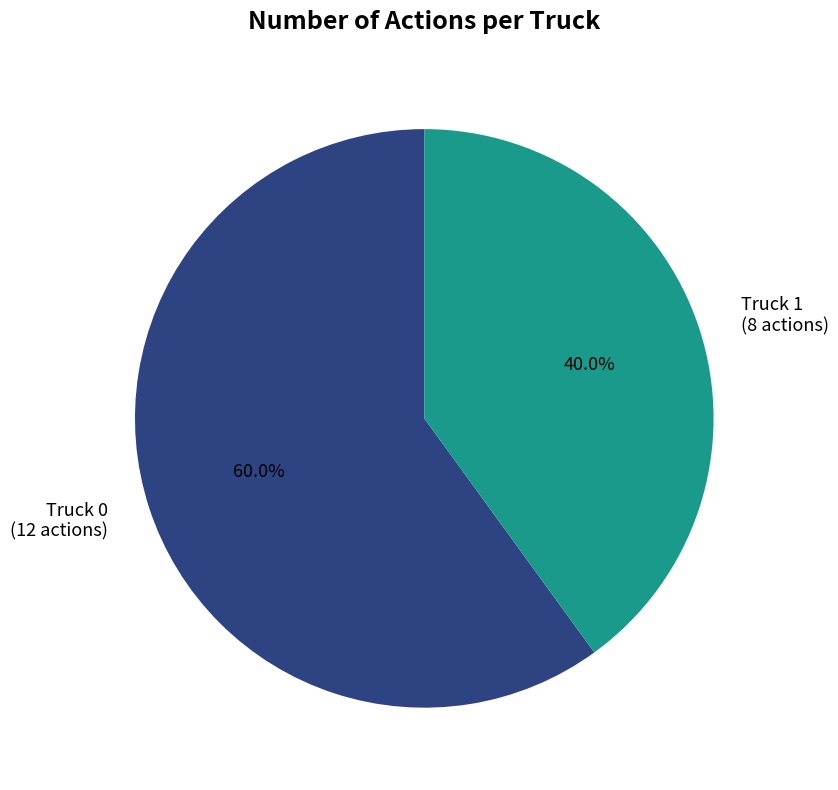

Combined, what portion of the pie is Truck 1 and Truck 0?

100.0%